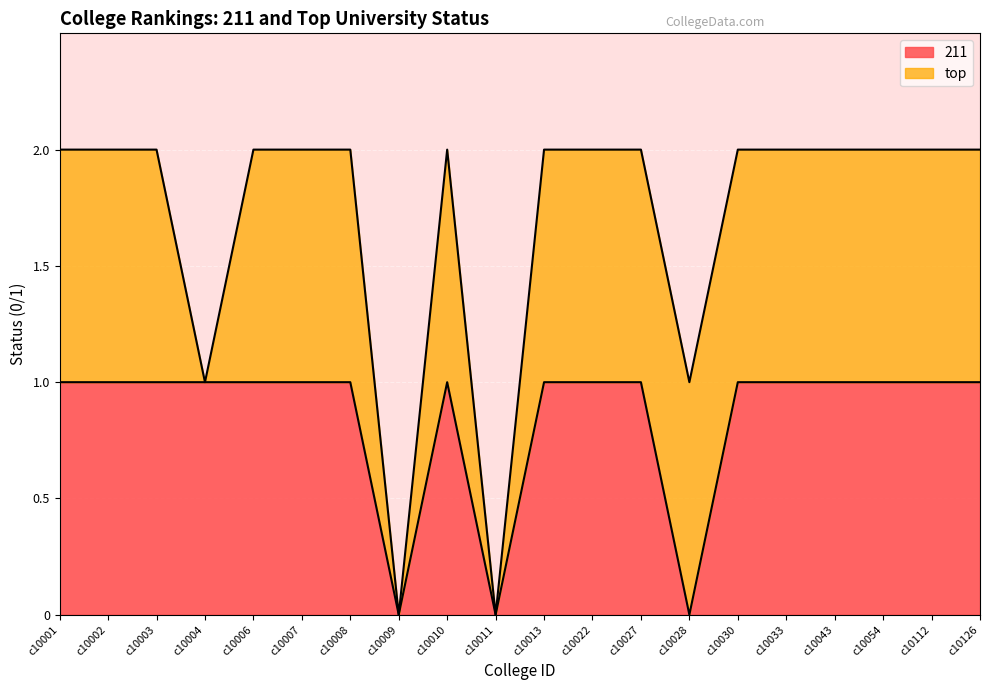

Reading left to right, extract all data points from this chart.

1	1	1	1	1	1	1	0	1	0	1	1	1	0	1	1	1	1	1	1